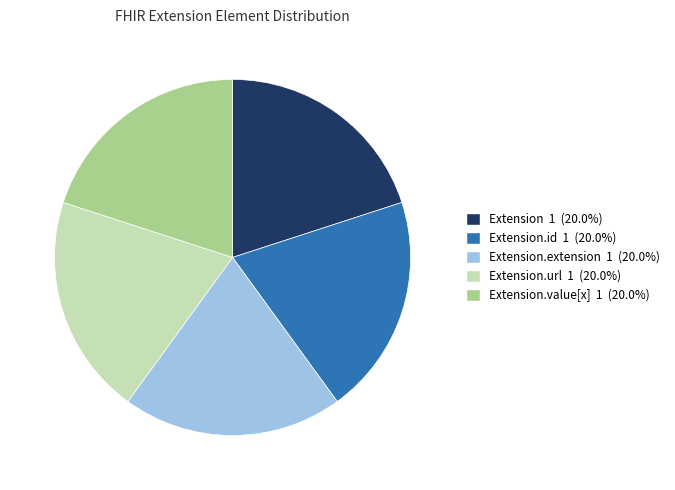

Is there any slice that represents more than half of the pie?

No